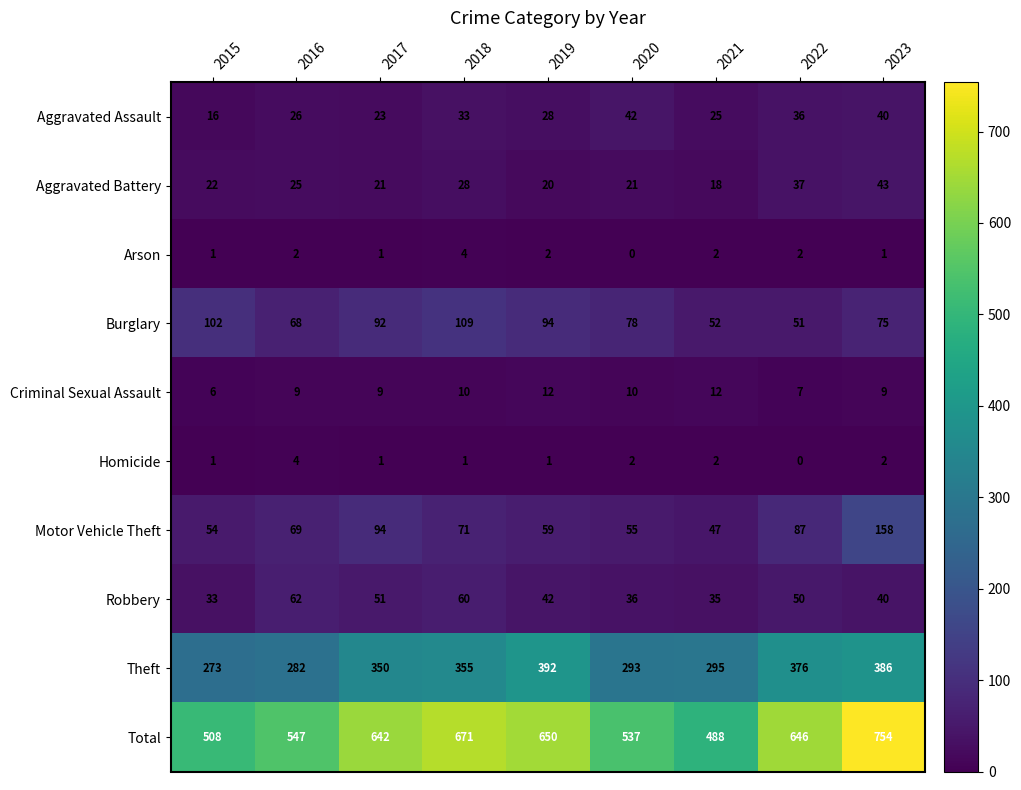

Rank the series at 2020 from highest to lowest value.

Total, Theft, Burglary, Motor Vehicle Theft, Aggravated Assault, Robbery, Aggravated Battery, Criminal Sexual Assault, Homicide, Arson